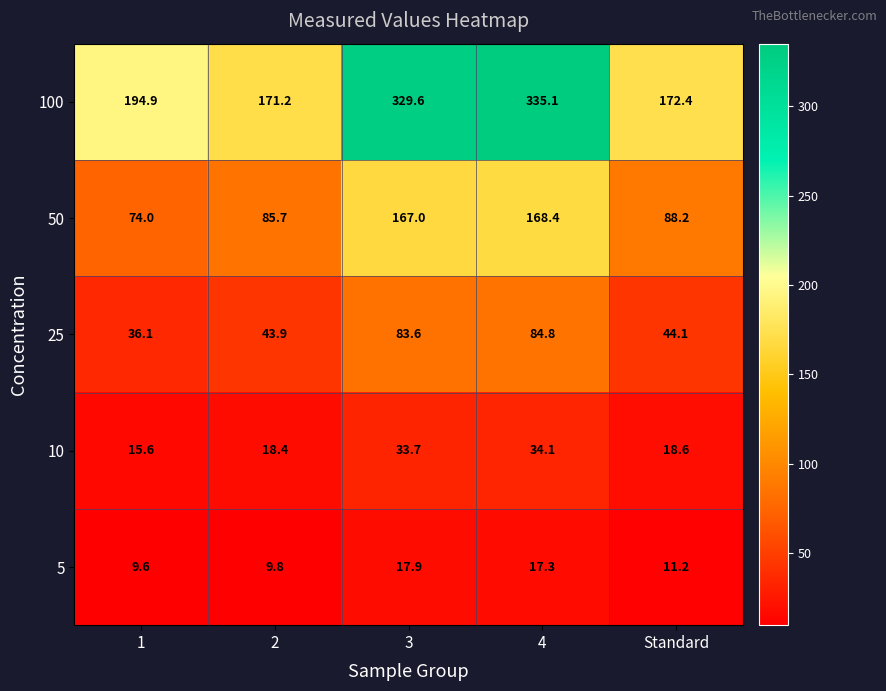

What is the difference between the highest and lowest values at 1?

185.3